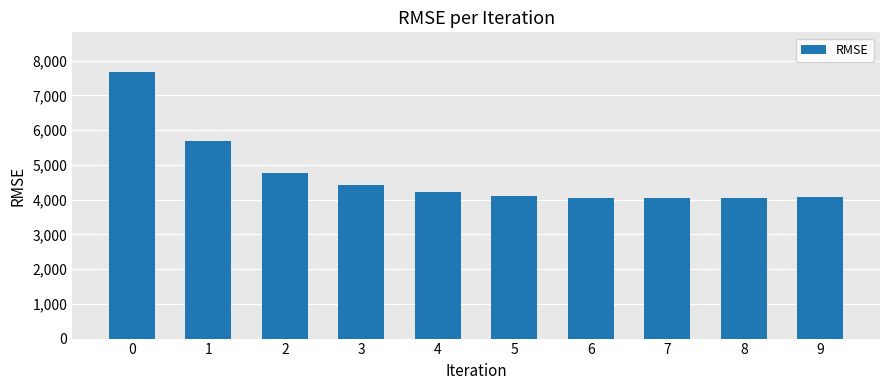

What is the difference between the maximum and minimum values?

3628.3